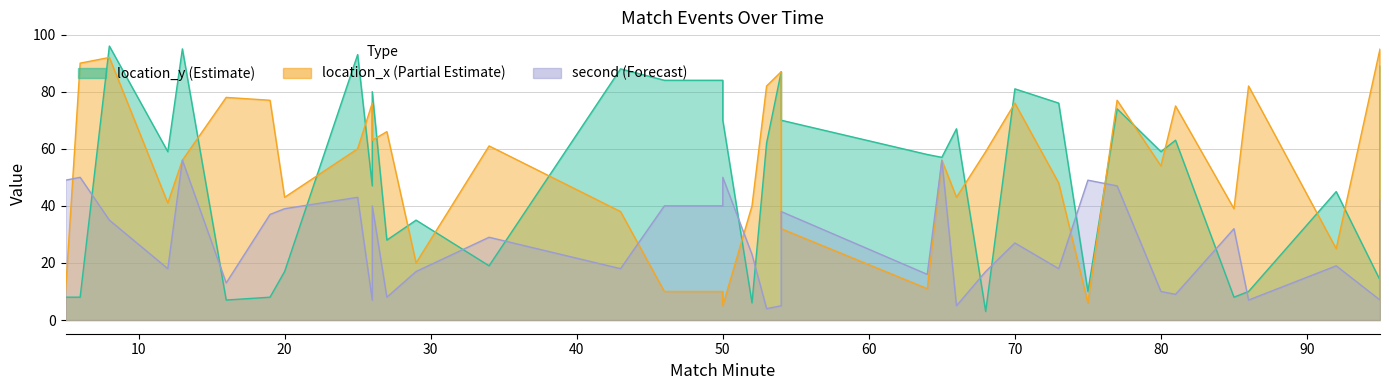

How many lines are shown in the chart?

3